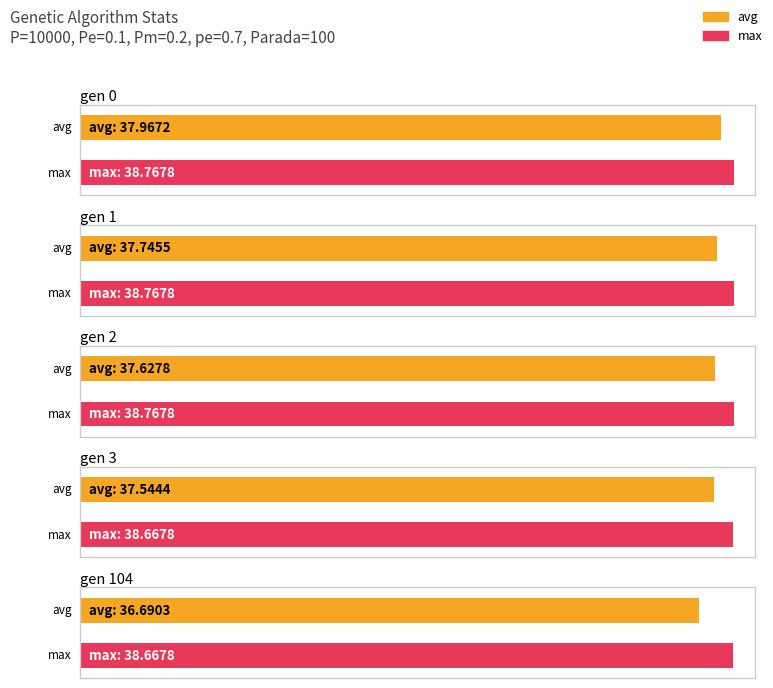

At how many categories does at least one series exceed 8?

5